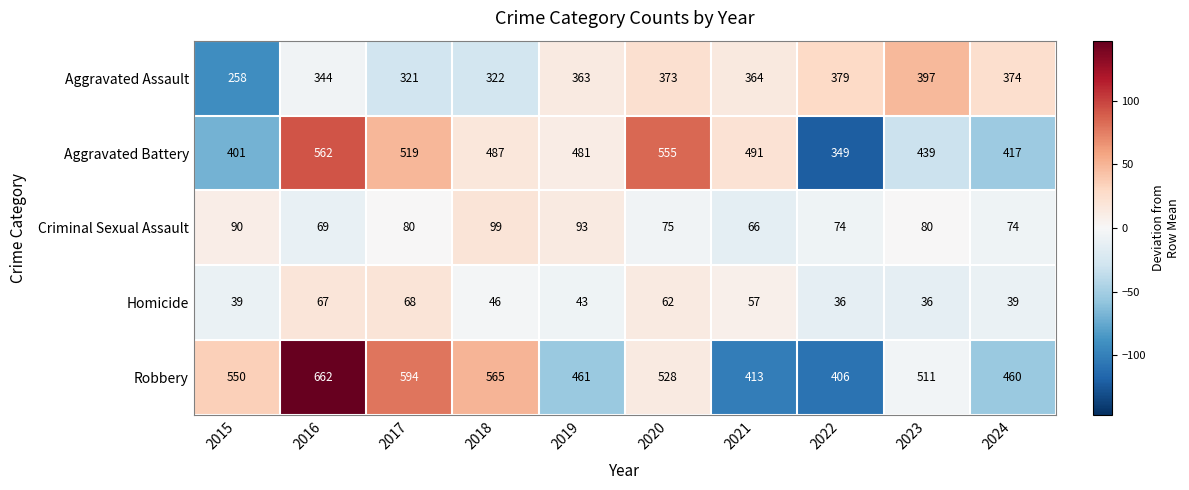

At which label is Robbery closest to 534?

2020